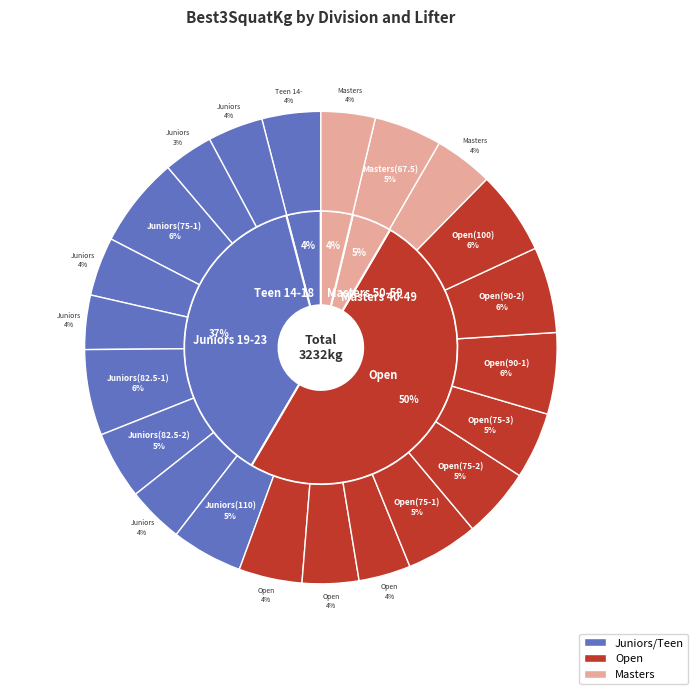

What percentage is the Open(67.5-3) slice, to the nearest percent?

4%